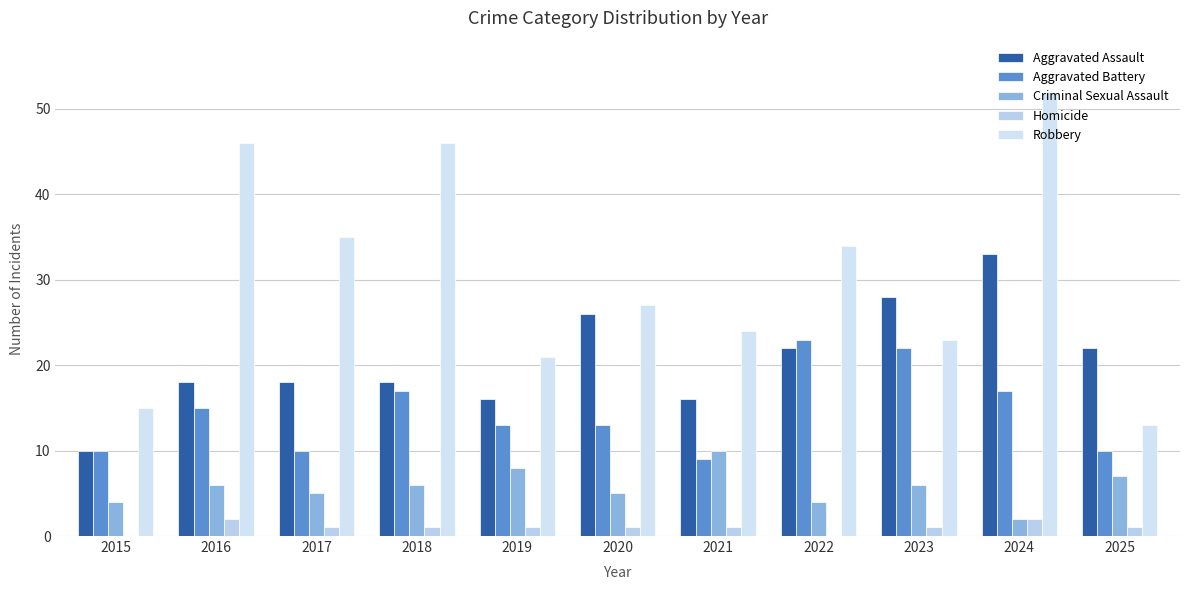

Does the chart contain stacked bars?

No